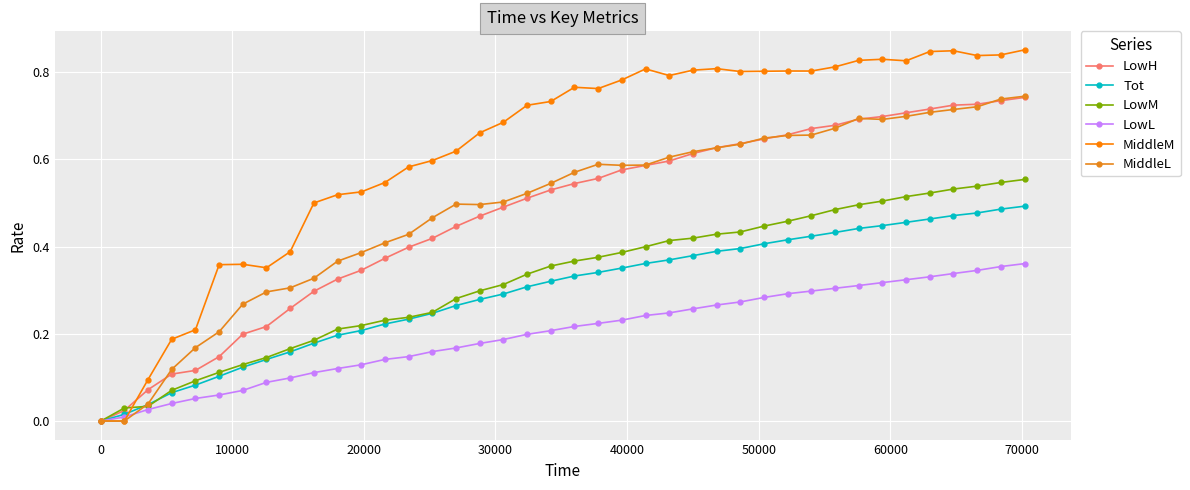

Count the number of data series in this chart.

6